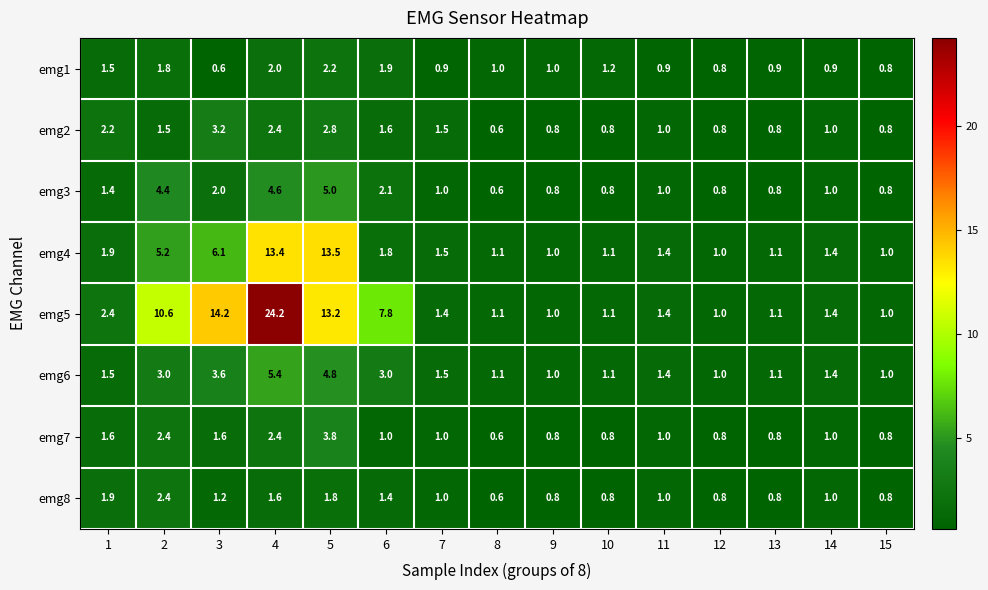

The emg4 series shows 1.1 at 8. True or false?

True